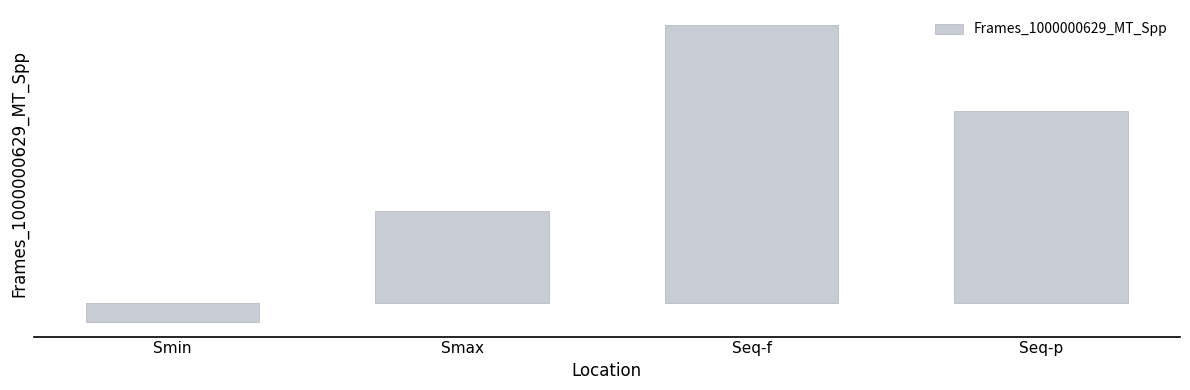

The chart shows a value of 33.3 at Seq-f. True or false?

False